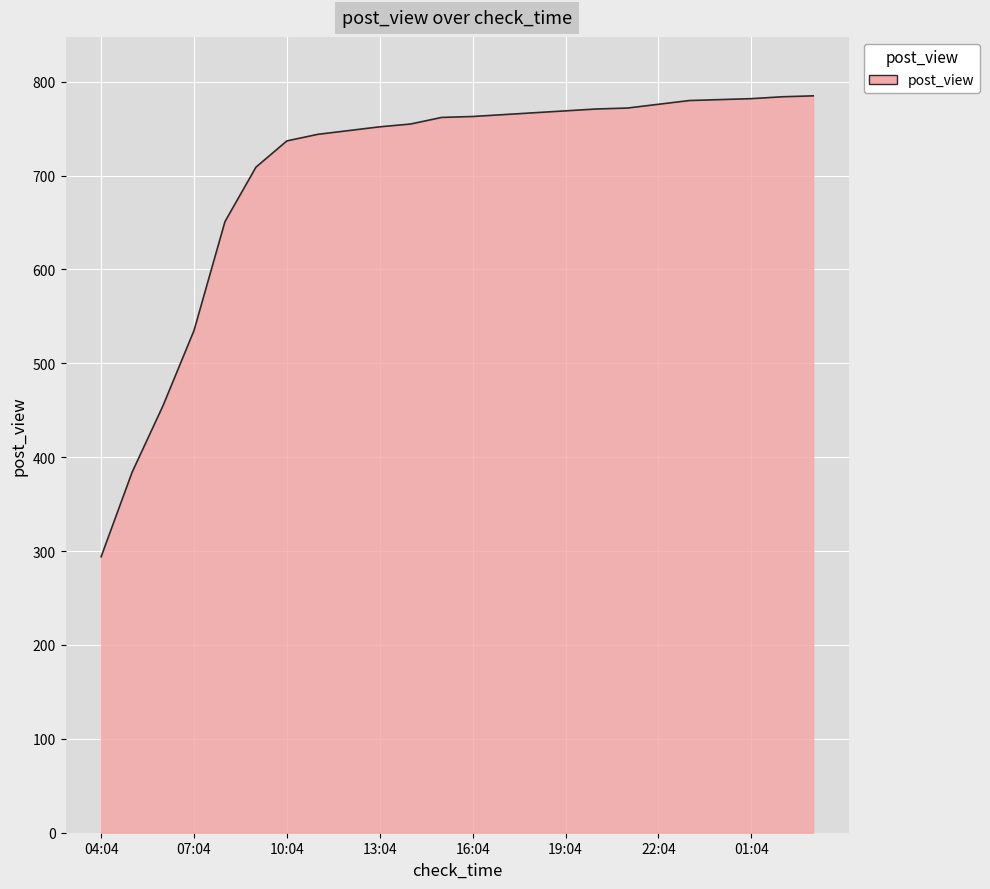

What is the sum of all values?

16821